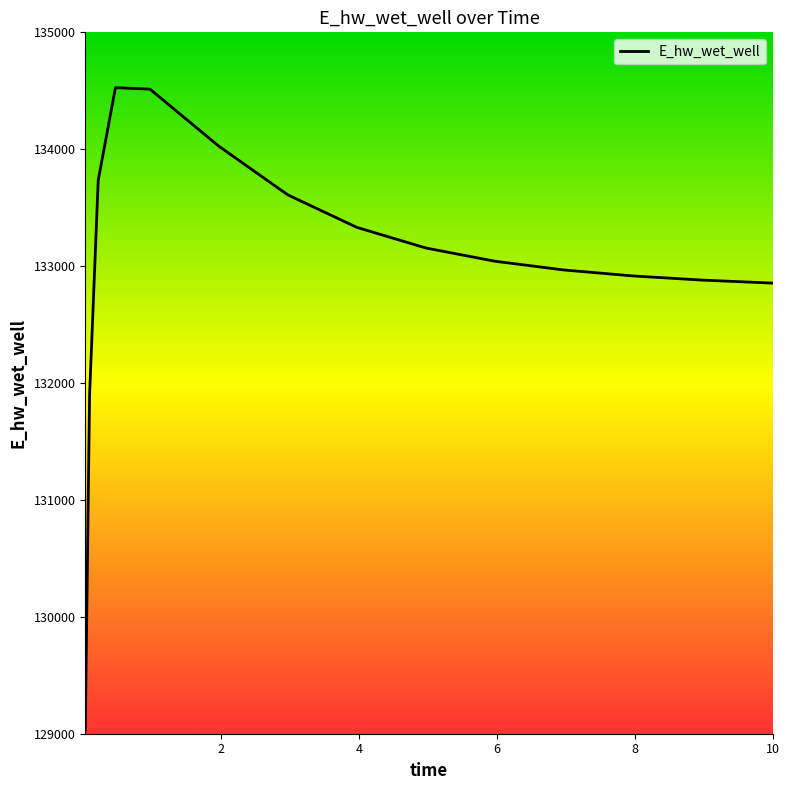

What is the difference between the maximum and minimum values?

5494.0